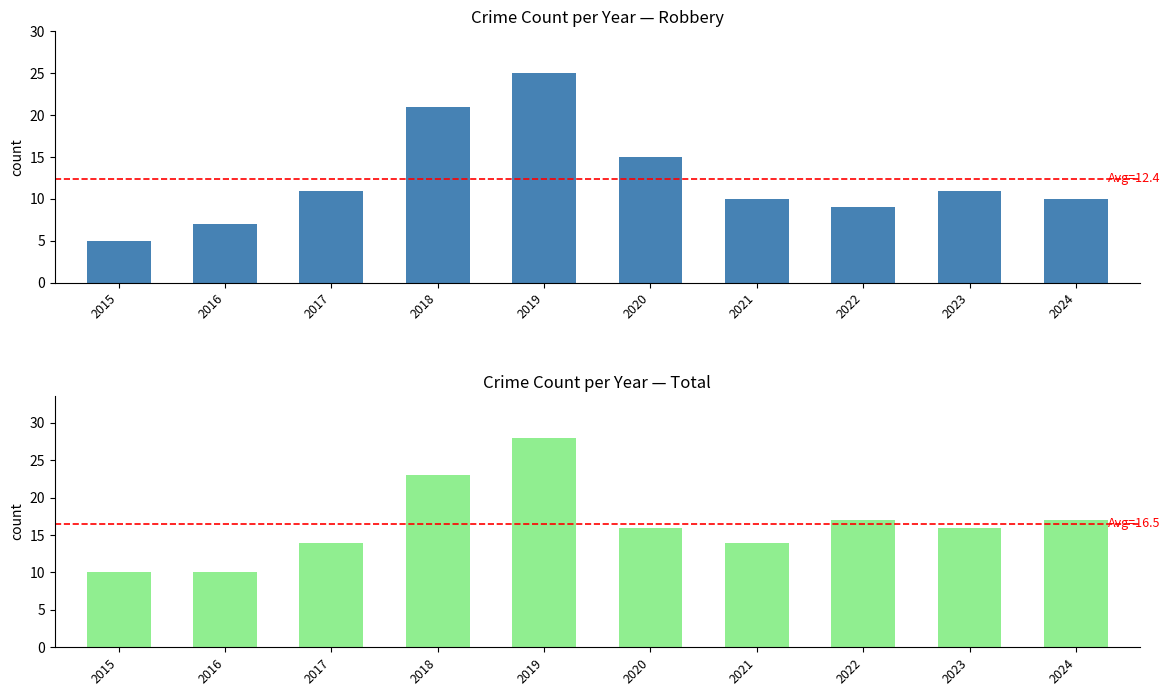

What is the difference between the Total values at 2019 and 2016?

18